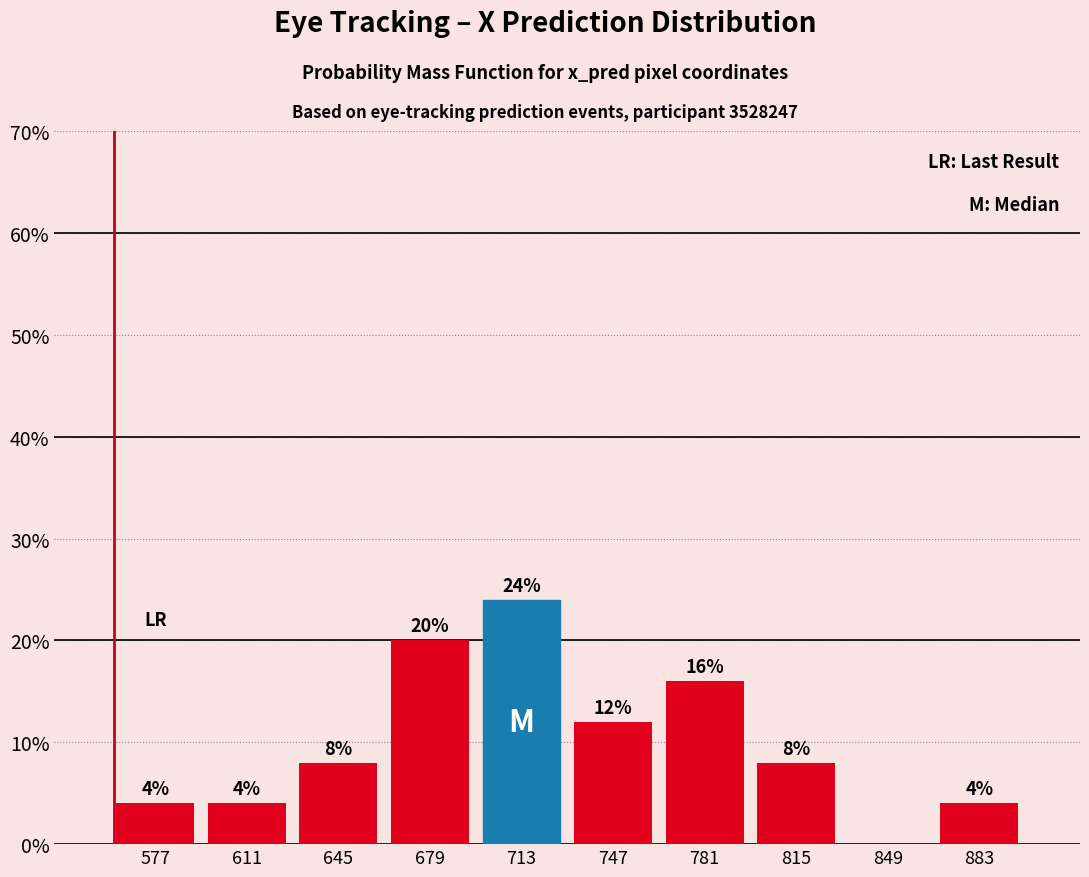

Over which range of the x-axis is the bar tallest?

696 to 730